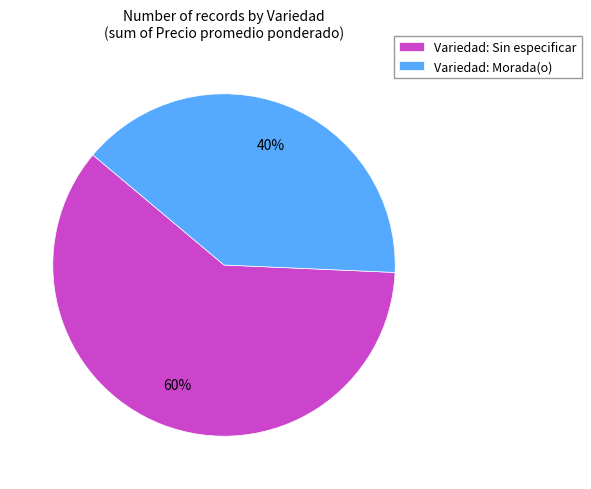

The Variedad: Sin especificar slice represents 69% of the pie. True or false?

False